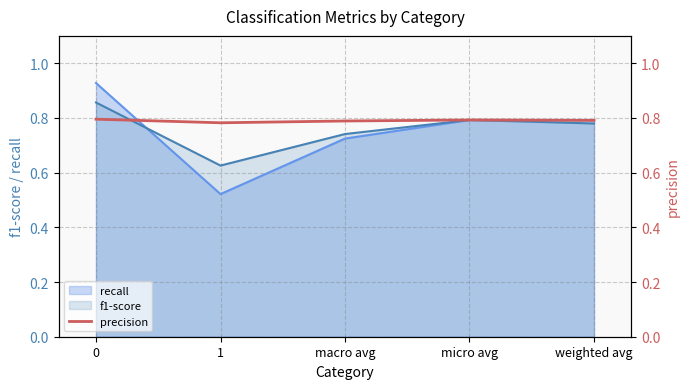

True or false: the data shows 1.1 at 1.

False